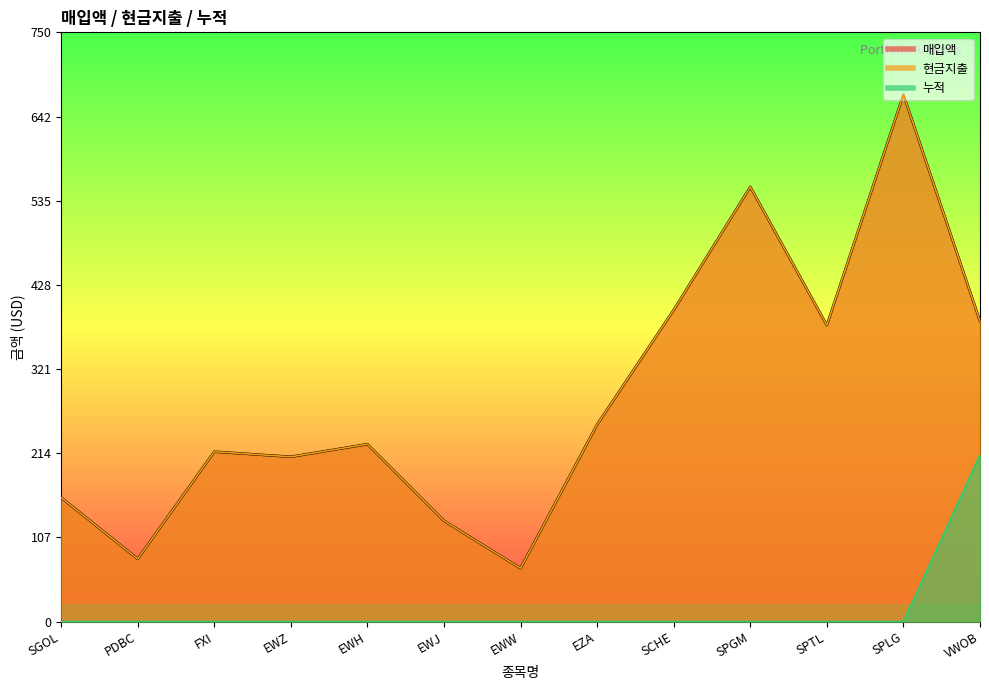

What is the label of the 10th point from the left?

SPGM